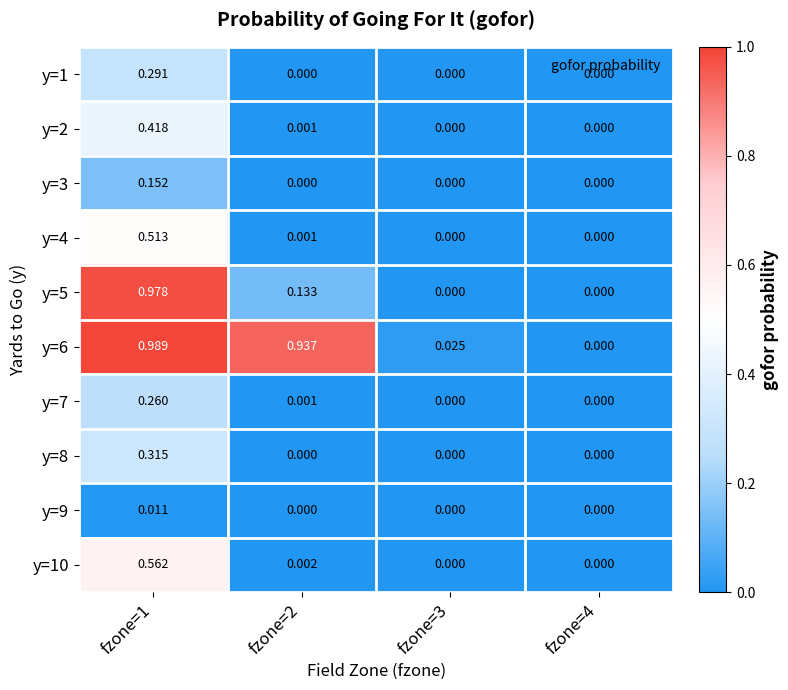

Is the value of y=10 at fzone=3 greater than the value of y=8 at fzone=1?

No